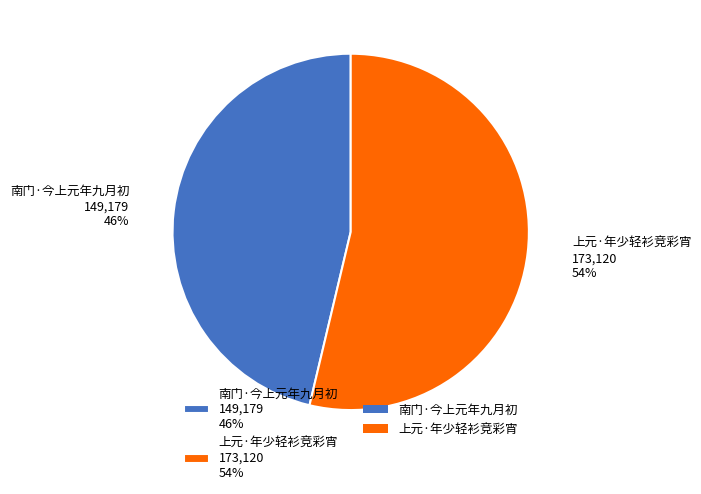

Which category has the biggest portion of the pie?

上元·年少轻衫竞彩宵